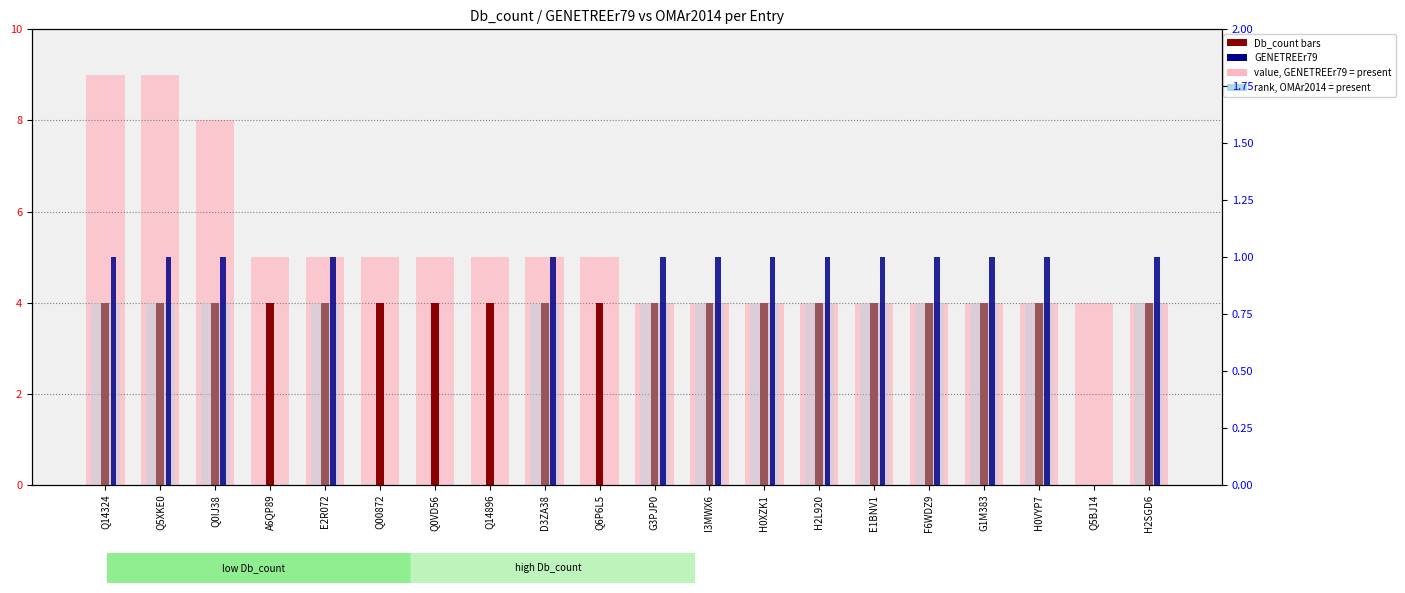

What is the label of the 16th bar from the left?

F6WDZ9